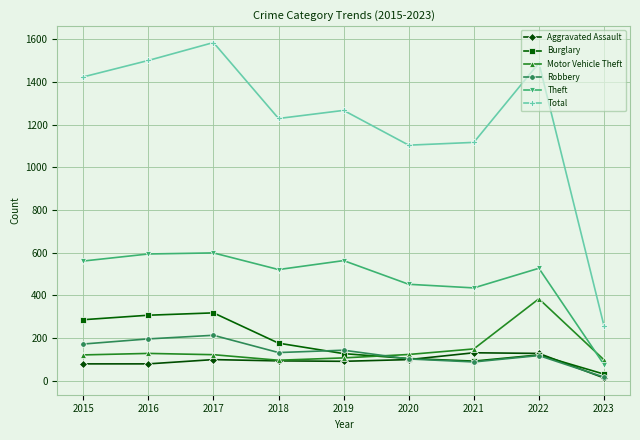

The value of Aggravated Assault at 2022 is 43. True or false?

False